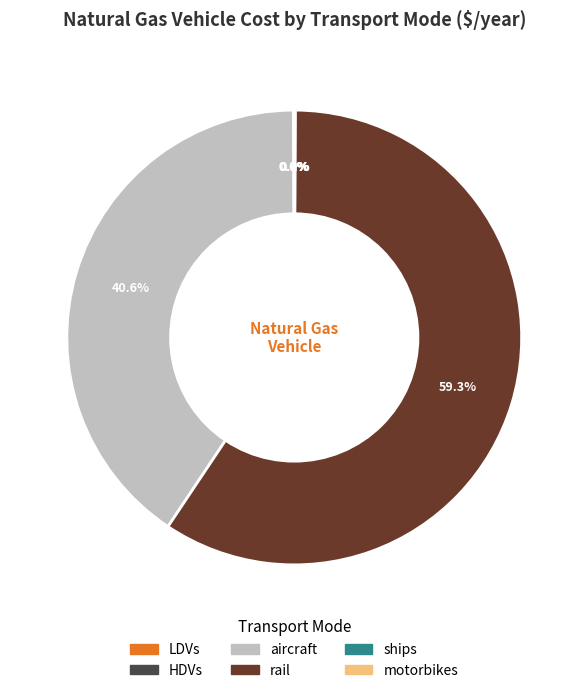

What is the largest slice in the pie chart?

rail